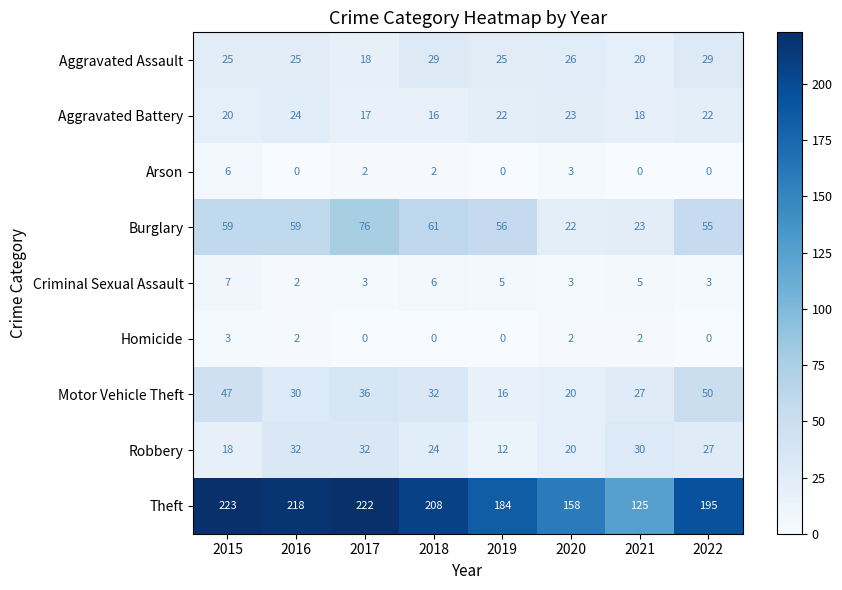

Which category has the highest value across all series?

2015